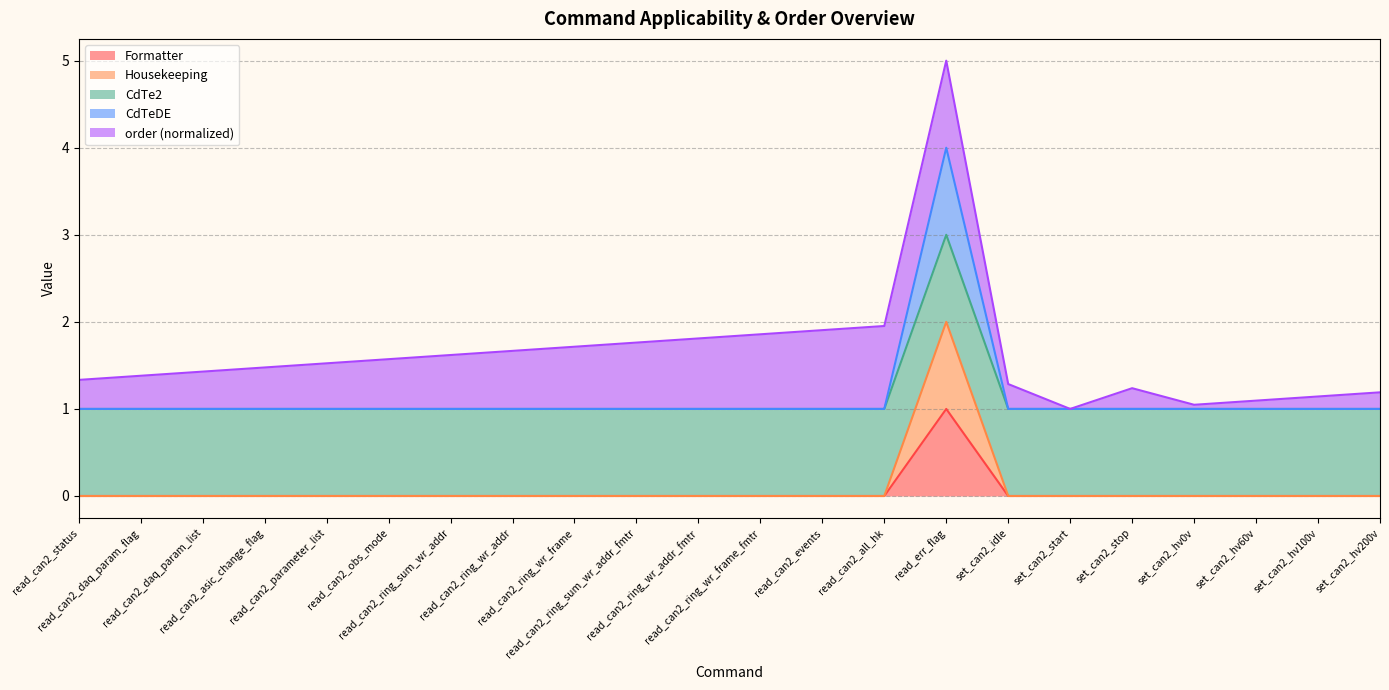

True or false: Formatter has more than 0 interior local peaks.

True